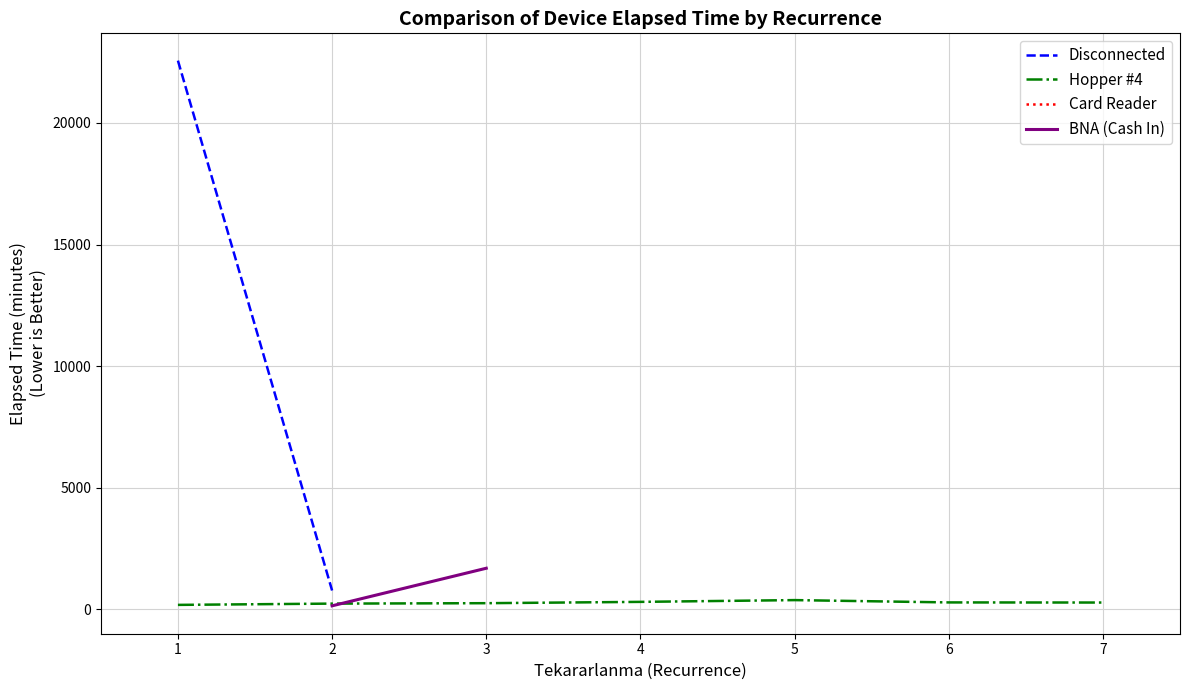

True or false: Disconnected has more than 1 interior local peaks.

False